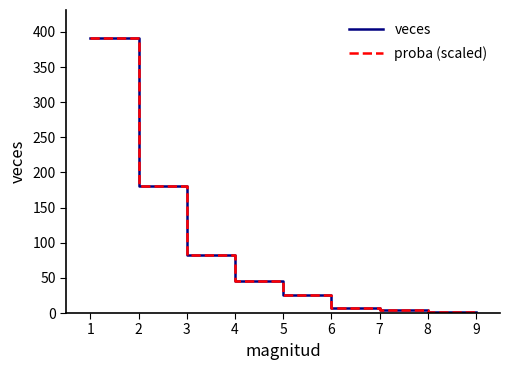

What is the difference between the maximum and second lowest values in the proba (scaled) series?

390.0